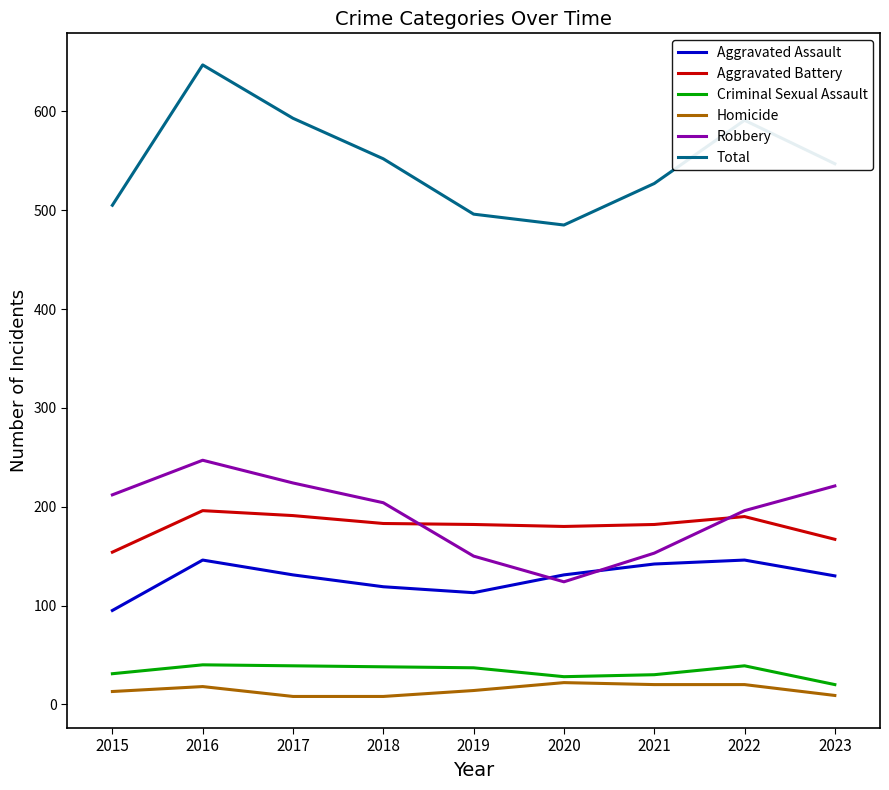

What is the average value of the Aggravated Assault series?

128